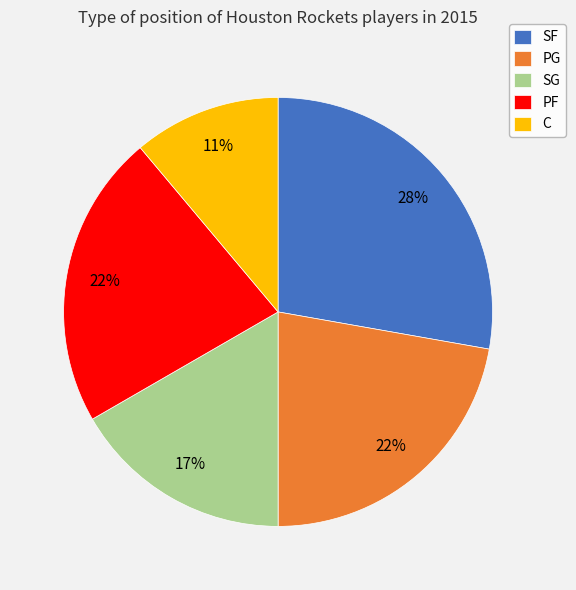

Does any single category account for the majority?

No